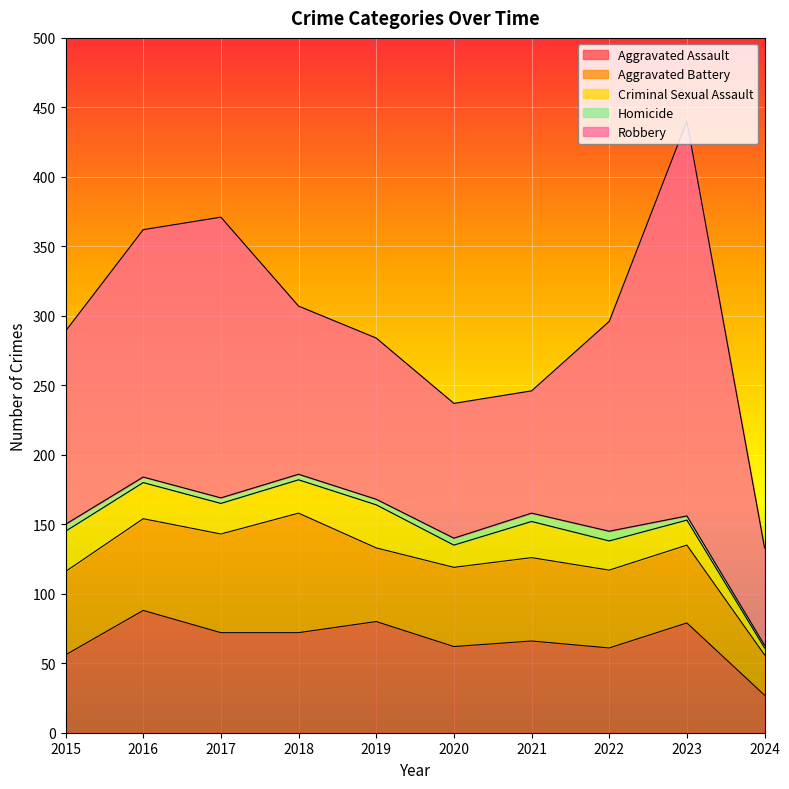

True or false: Criminal Sexual Assault and Robbery cross at least once.

False